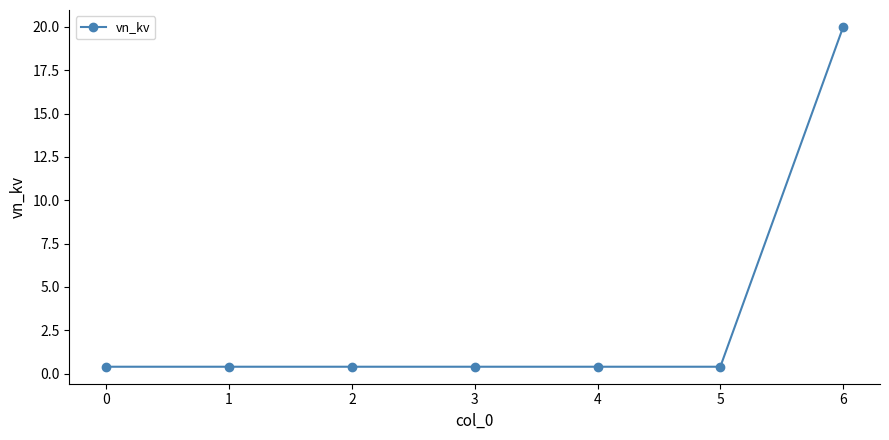

The value at 5 is 26.1. True or false?

False